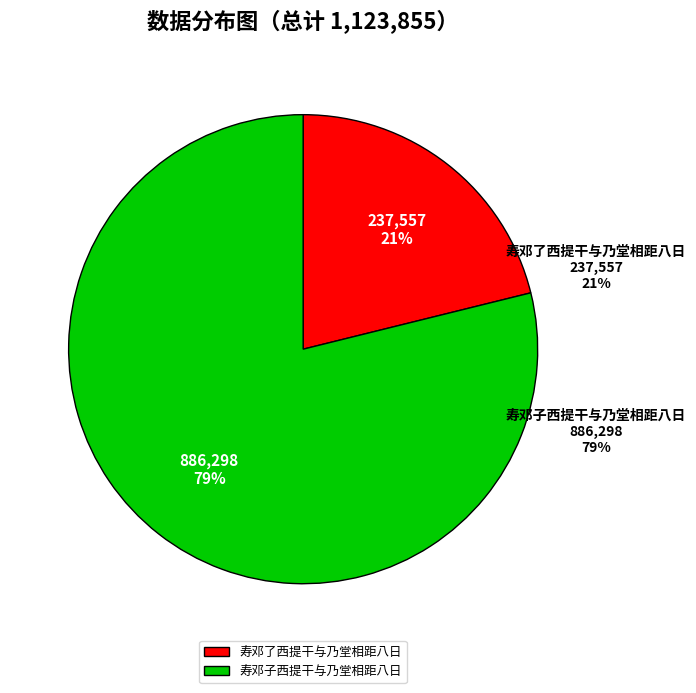

To the nearest percent, what is the difference between the largest and smallest slice percentages?

58%